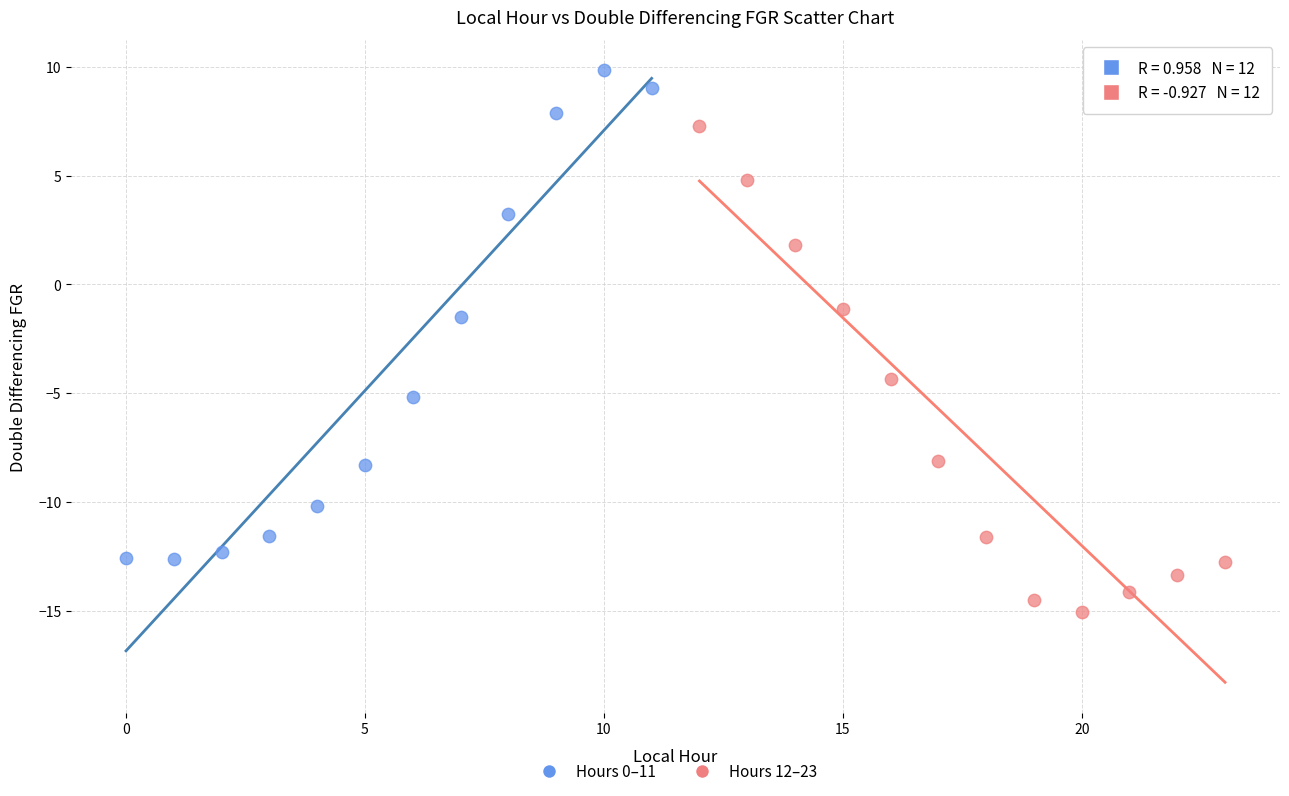

Which series reaches the minimum Y coordinate?

Hours 12–23